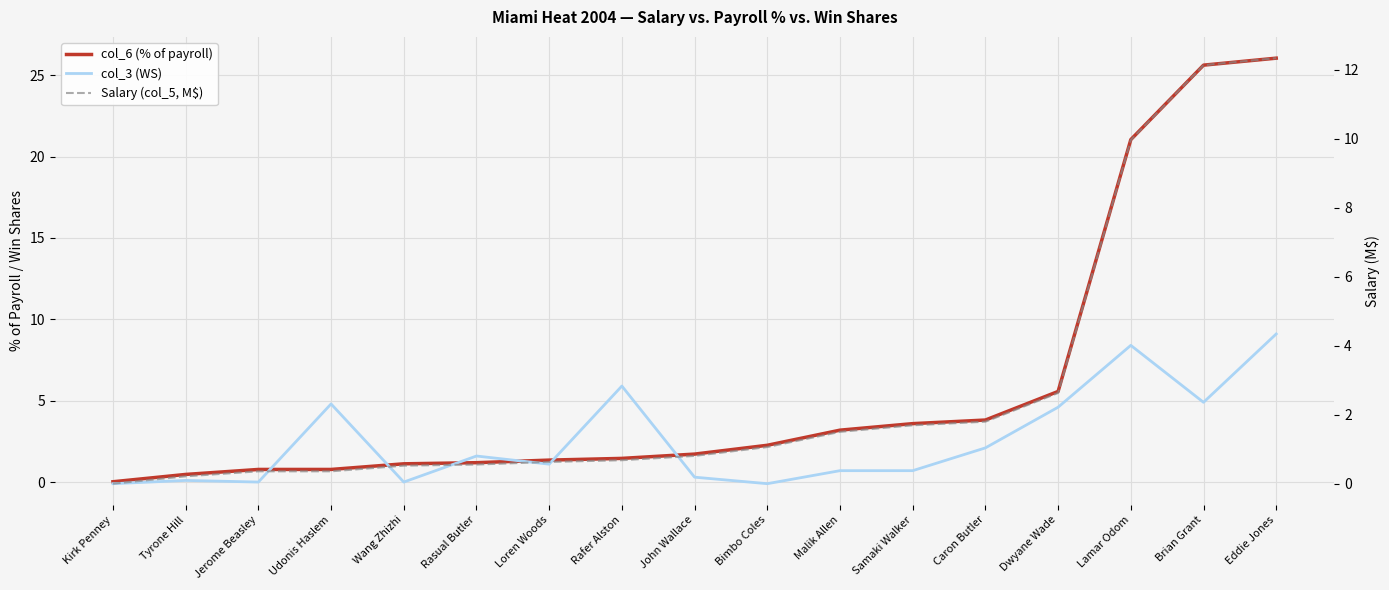

Where do col_3 (WS) and Salary (col_5, M$) first cross each other?

Jerome Beasley and Udonis Haslem